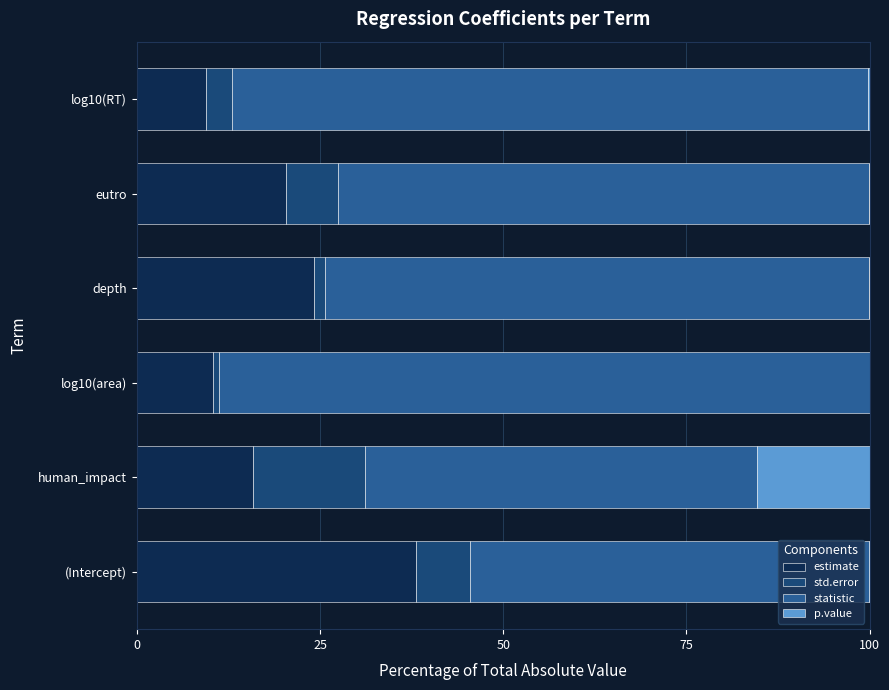

Where is estimate nearest to the value 23?

depth